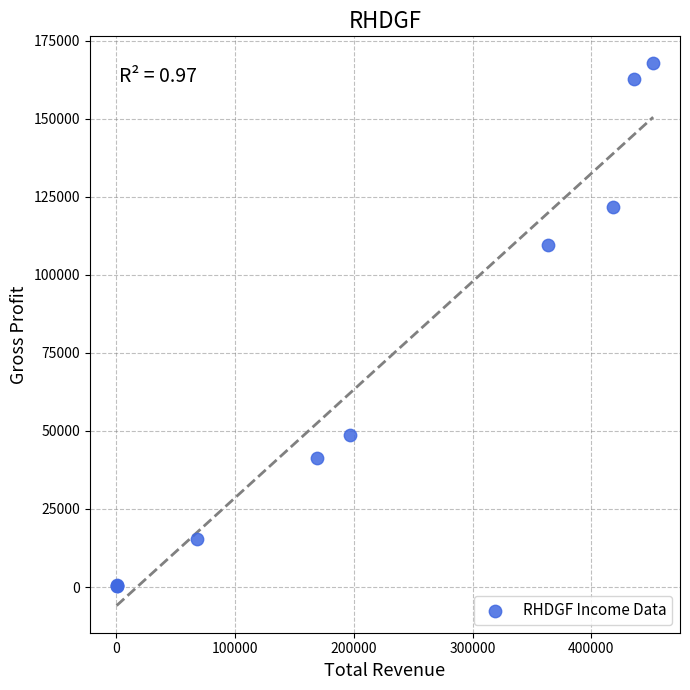

What Y value in the scatter plot is closest to 84000?

109700